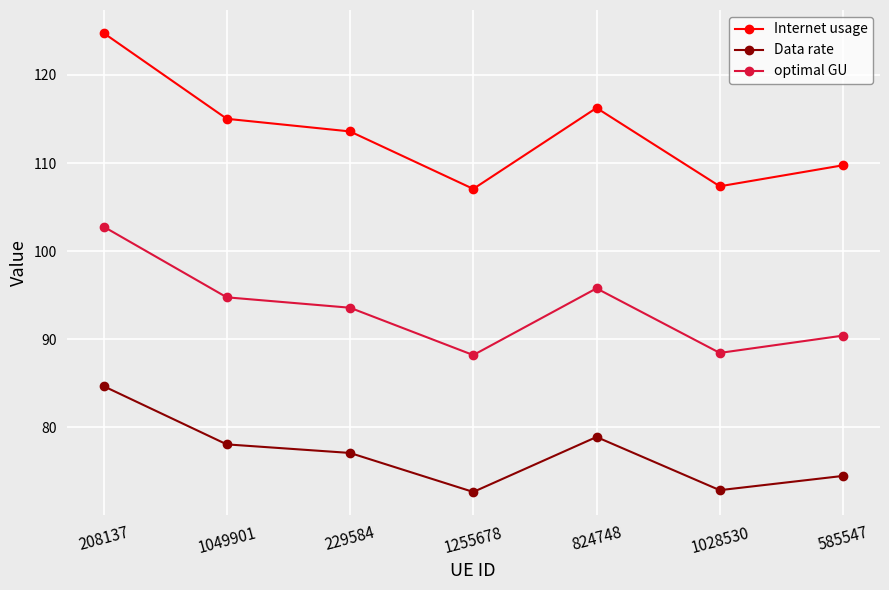

What is the label of the 1st point from the right?

585547